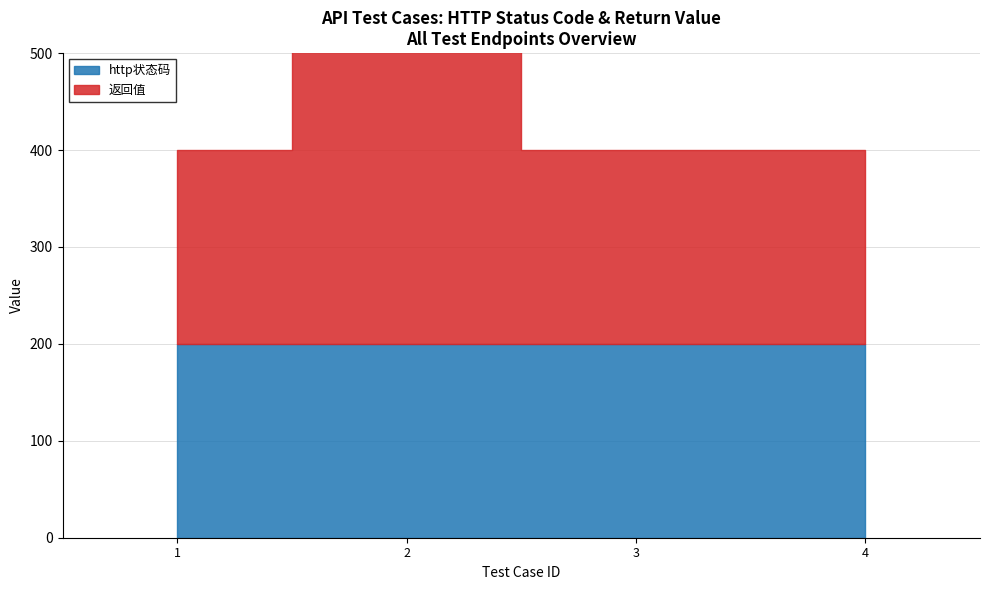

What is the value of the http状态码 point at the 4th from the left?

200